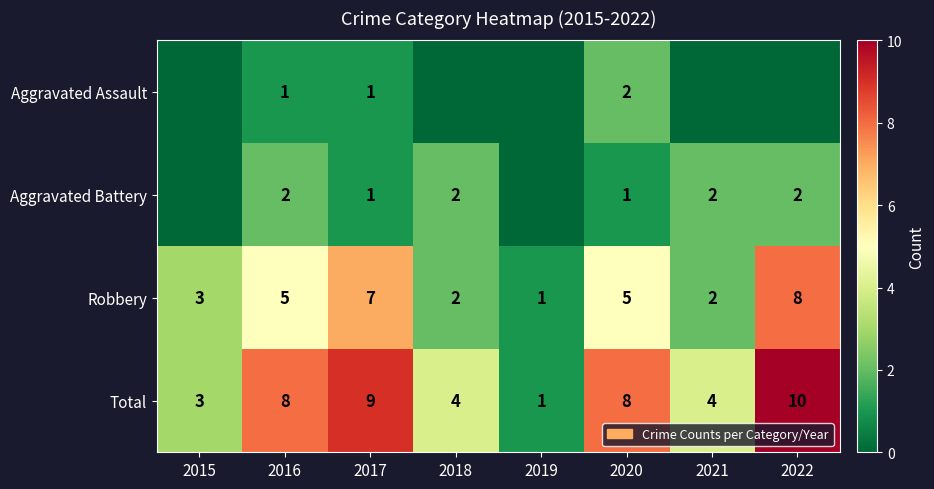

Is it true that Total equals 7 at 2021?

False